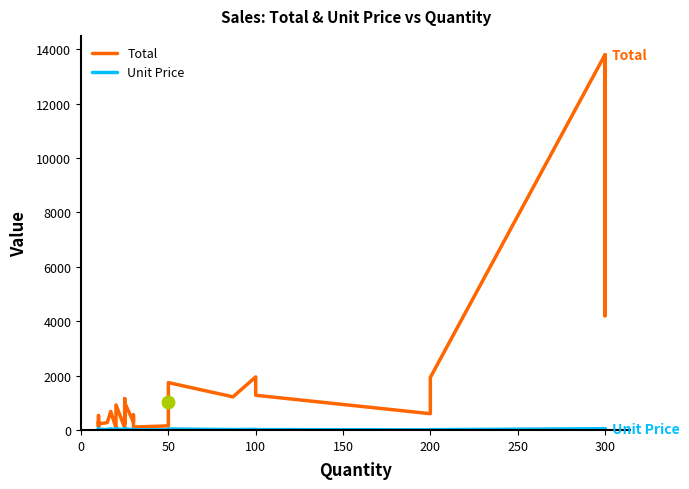

True or false: Total has more than 0 points higher than both neighbors.

True